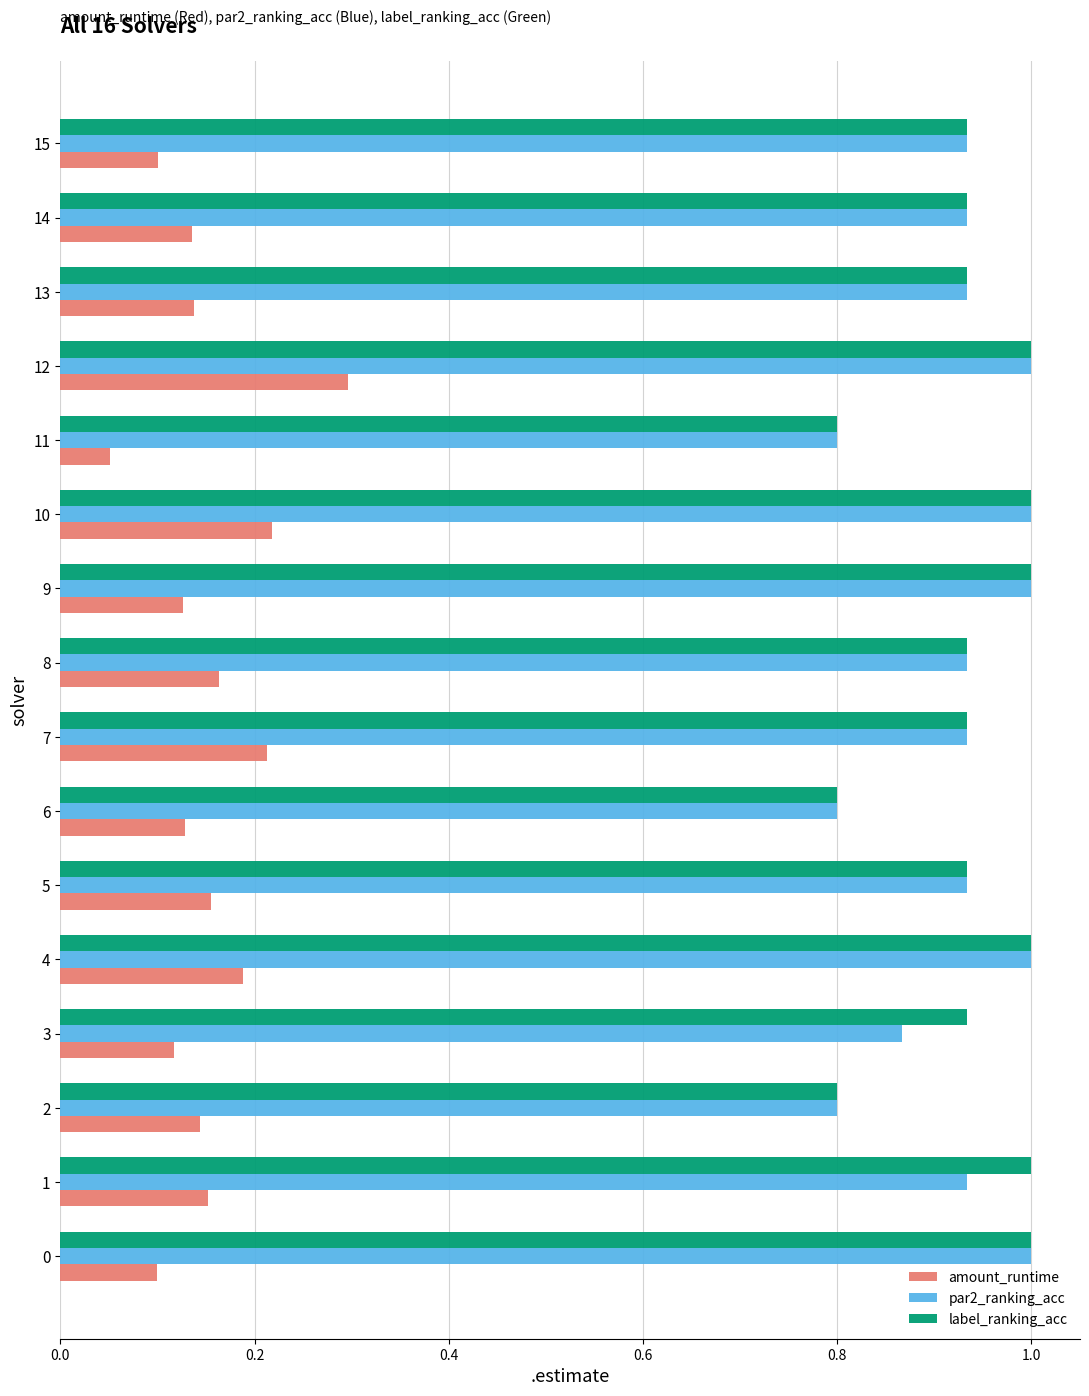

What is the spread (max minus min) of values at 14?

0.8